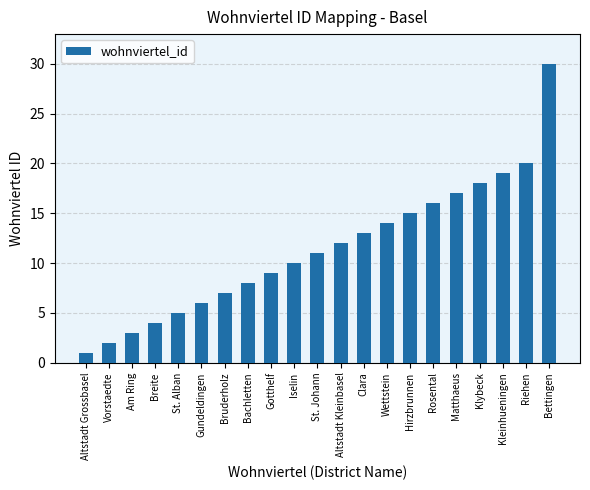

Are the bars grouped side by side (vs. stacked)?

No